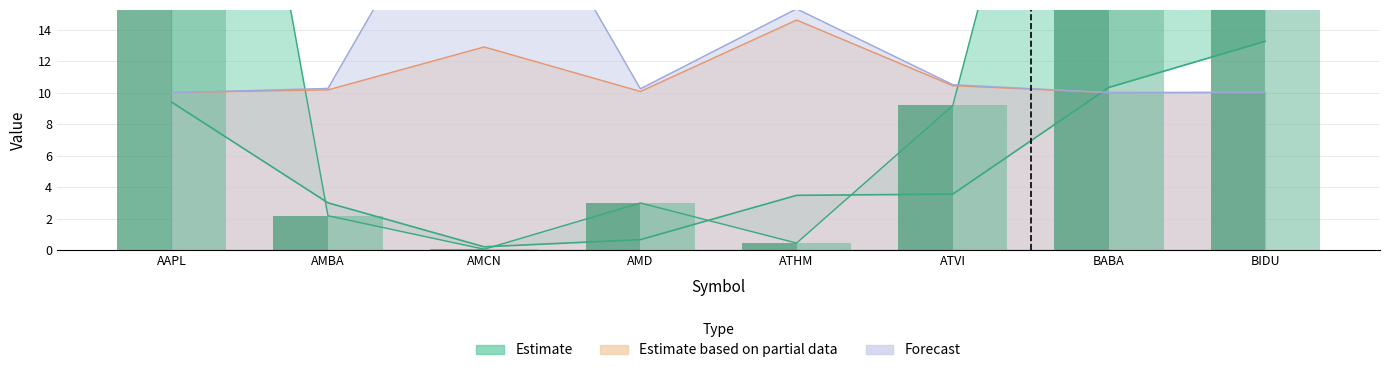

What is the total value across all series at AMBA?

4.4